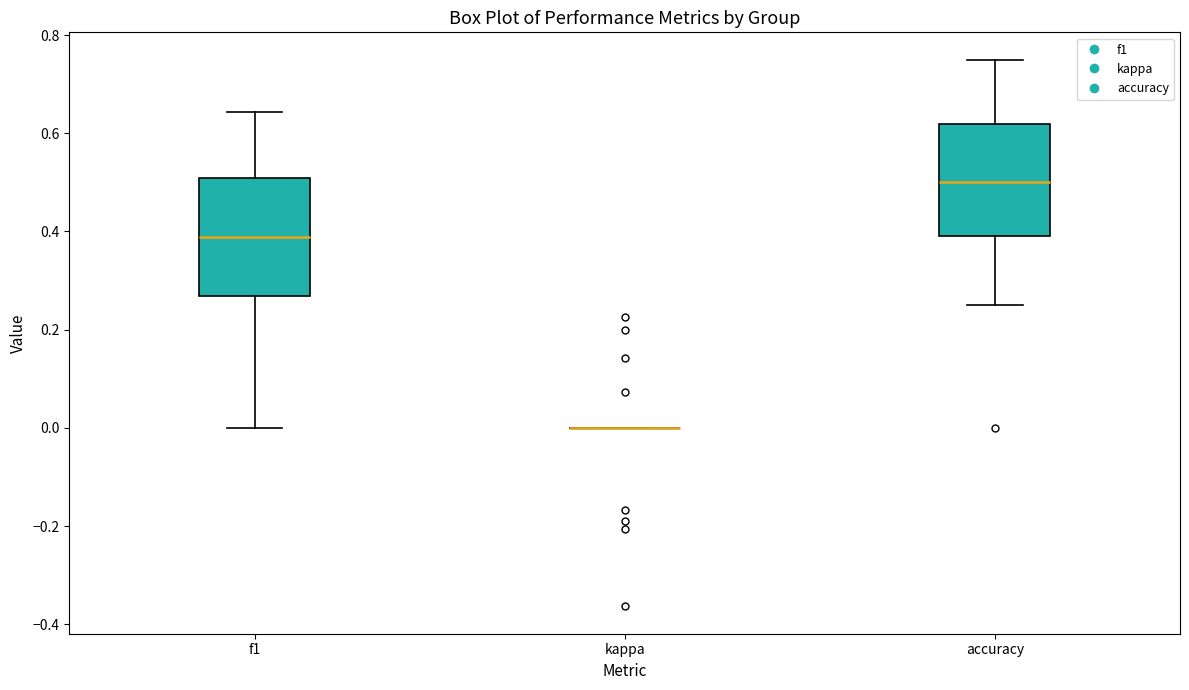

Reading left to right, read every box against the y-axis: the position of its median line, the range the box covers, and the ends of its whiskers. The values are not printed on the chart, so give them approximately, as read against the axis.

f1: median 0.38, box 0.26 to 0.50, whiskers 0.00 to 0.64
kappa: box collapsed to a line at 0.00, whiskers 0.00 to 0.00
accuracy: median 0.50, box 0.40 to 0.62, whiskers 0.26 to 0.76